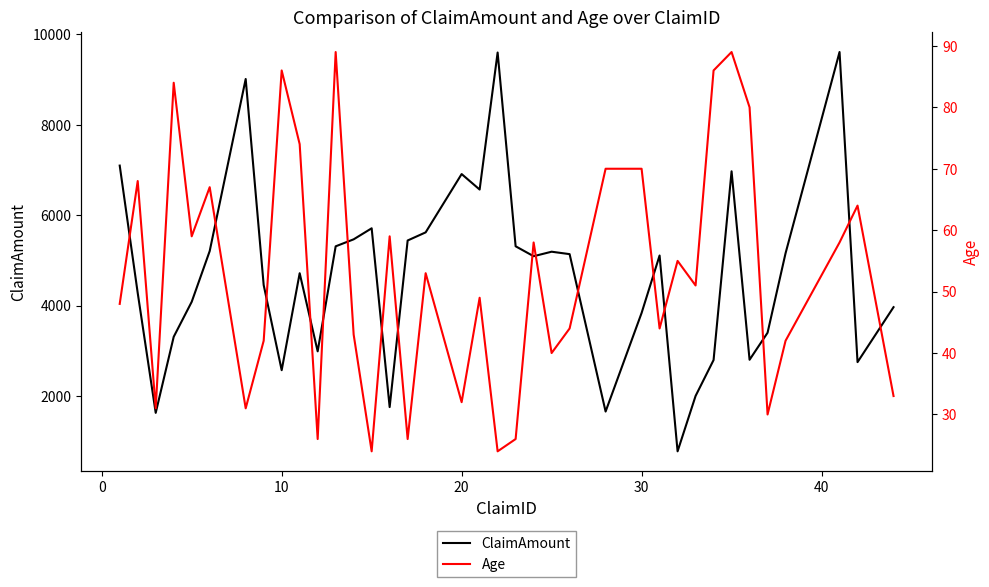

What is the lowest value of the ClaimAmount series?

777.6